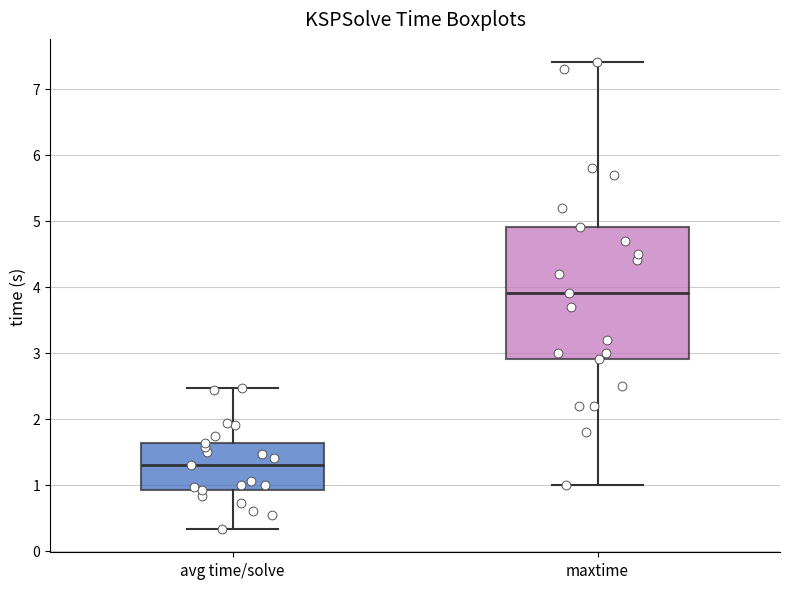

Reading left to right, transcribe this box plot: for each box, give where its median line is, the range the box spans, and where its two whiskers end, as read against the y-axis. The values are not printed on the chart, so give them approximately, as read against the axis.

avg time/solve: median 1.3, box 0.9 to 1.6, whiskers 0.3 to 2.5
maxtime: median 3.9, box 2.9 to 4.9, whiskers 1.0 to 7.4